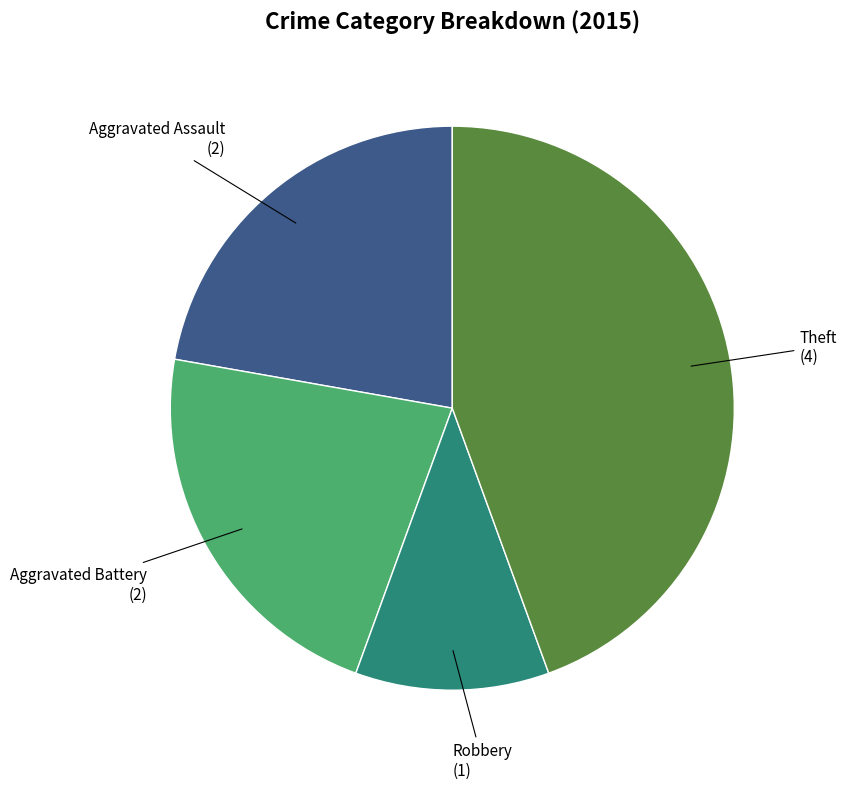

The Aggravated Battery slice represents 22% of the pie. True or false?

True